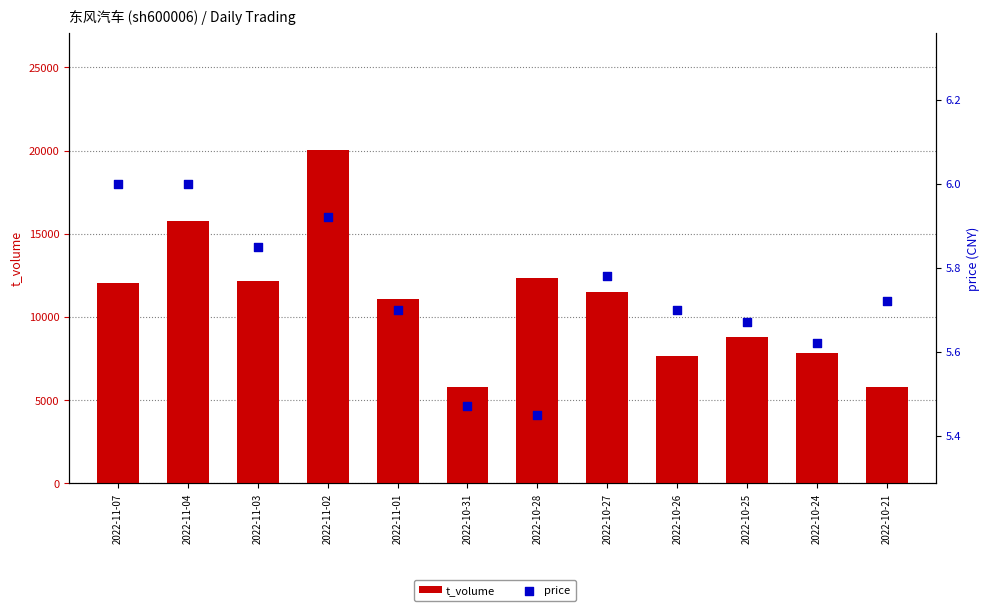

Which series reaches the maximum Y coordinate?

t_volume